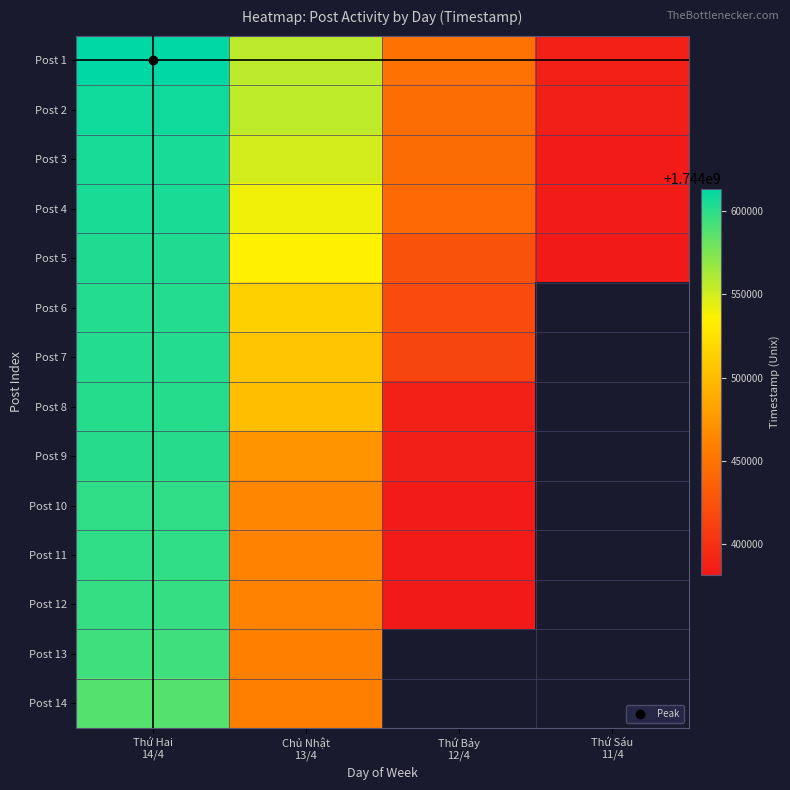

Rank the series at Chủ Nhật 13/4 from lowest to highest value.

Post 14, Post 13, Post 12, Post 11, Post 10, Post 9, Post 8, Post 7, Post 6, Post 5, Post 4, Post 3, Post 2, Post 1